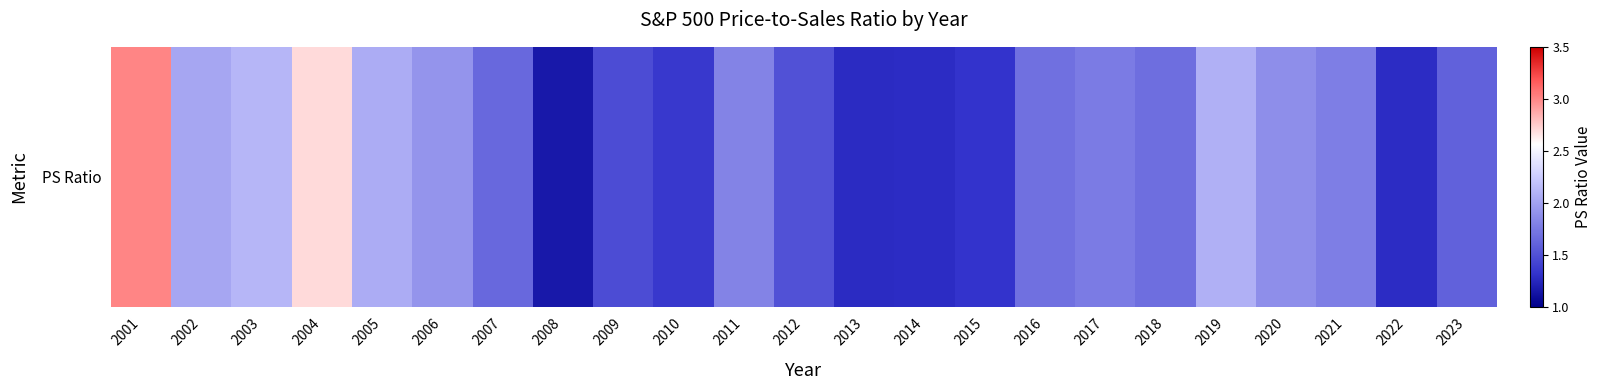

True or false: the data shows 1.9 at 2020.

True